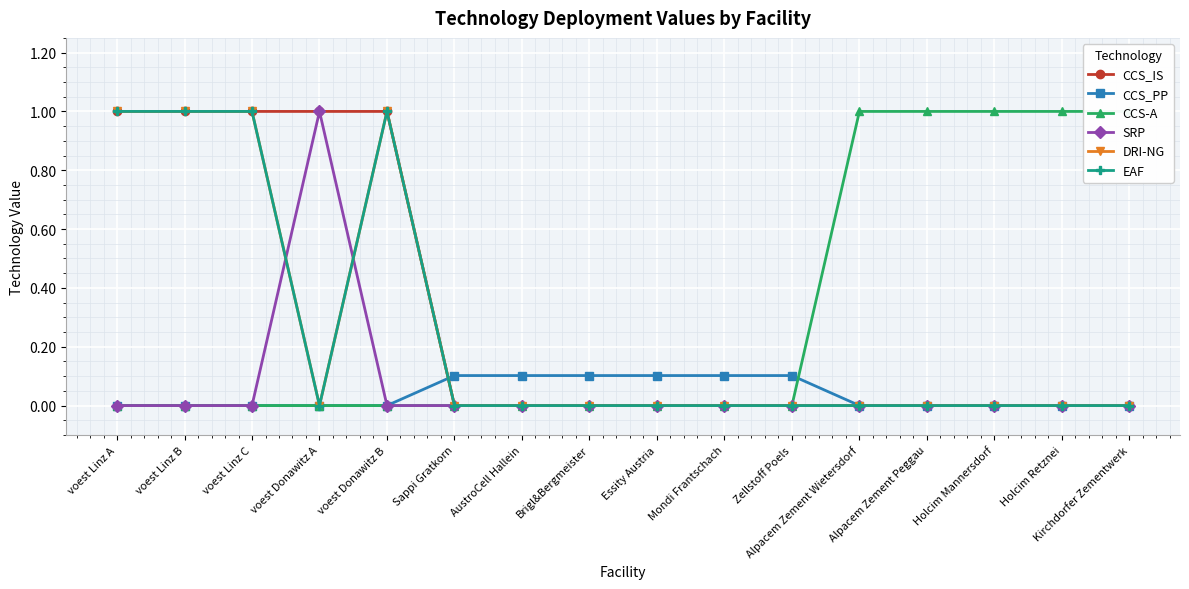

Where is SRP nearest to the value 0?

voest Linz A